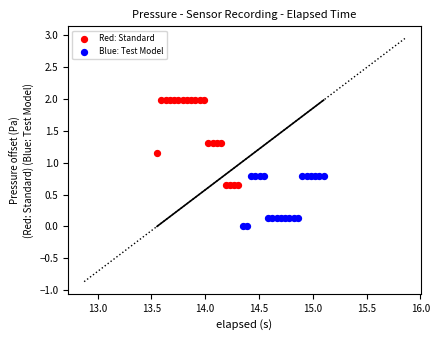

Which series has the widest spread of Y values?

Red: Standard